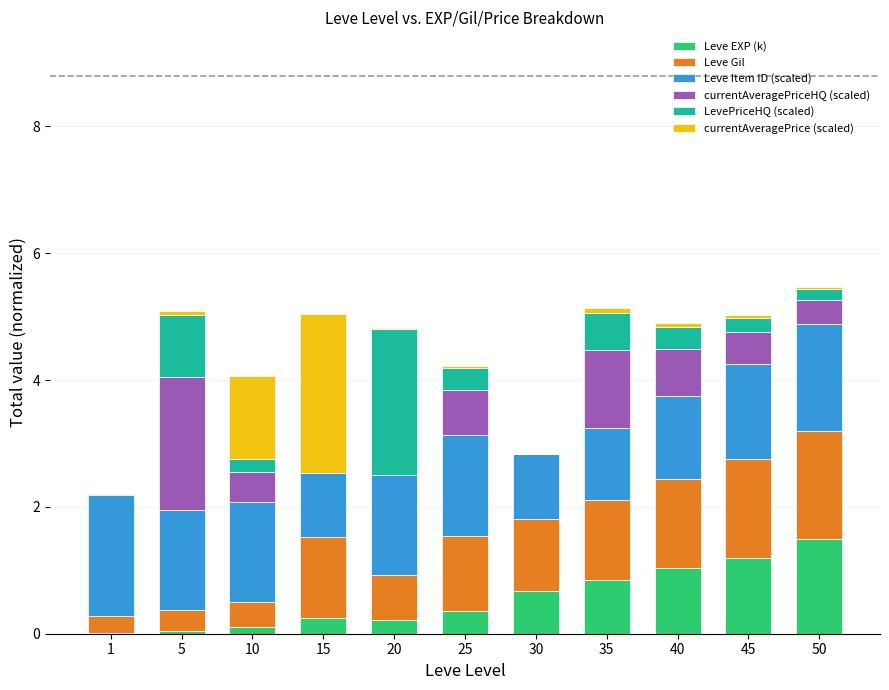

What is the total value across all series at 40?

4.9